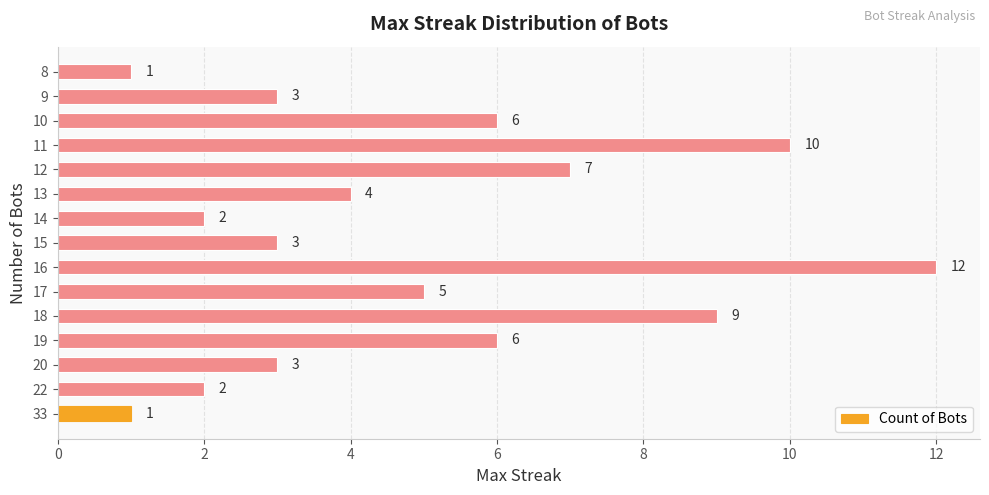

What is the sum of the values at 19 and 16?

18